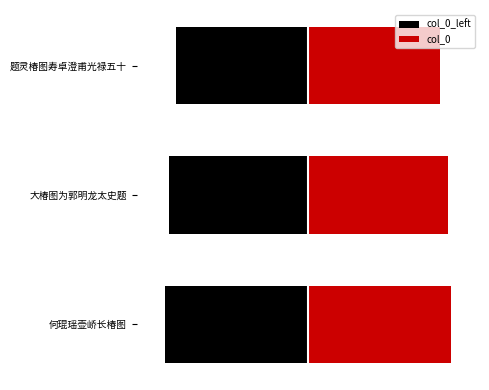

List the series in order of their overall mean, highest first.

col_0, col_0_left